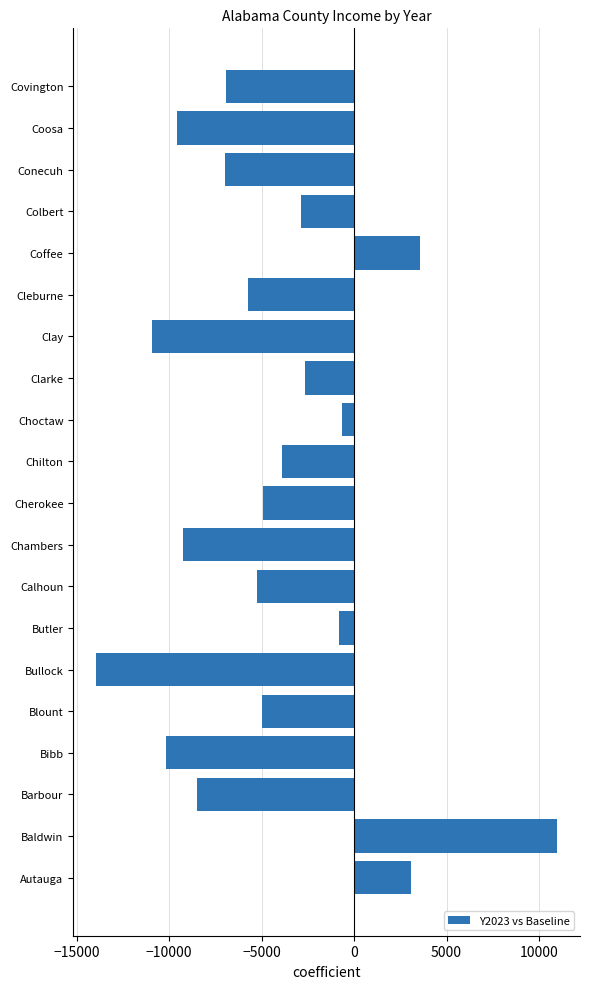

What is the average value?

-4517